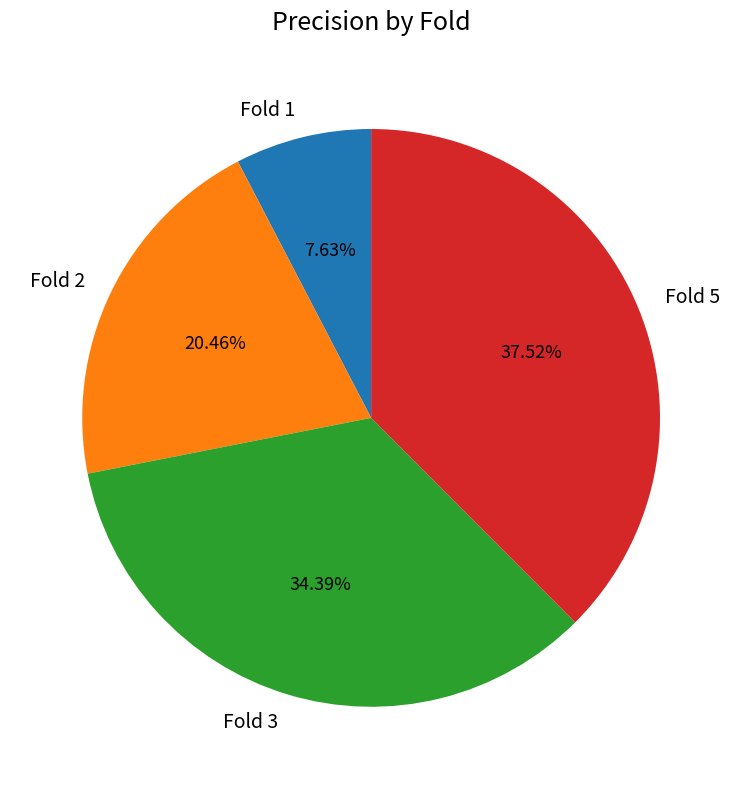

Is there a majority slice in this chart?

No